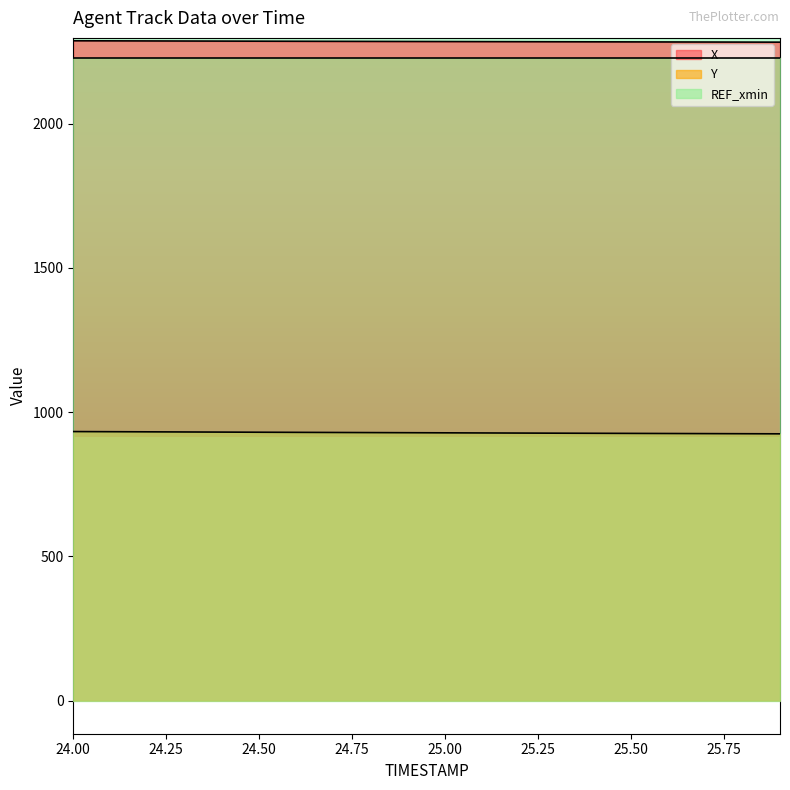

Reading left to right, what are all the values shown in this chart?

X: 24.0=2287.6	24.1=2287.3	24.2=2287.0	24.3=2286.7	24.4=2286.4	24.5=2286.2	24.6=2285.9	24.7=2285.7	24.8=2285.4	24.9=2285.1	25.0=2284.9	25.1=2284.7	25.2=2284.4	25.3=2284.2	25.4=2283.9	25.5=2283.7	25.6=2283.5	25.7=2283.2	25.8=2283.0	25.9=2282.8
Y: 24.0=932.7	24.1=932.2	24.2=931.8	24.3=931.3	24.4=930.8	24.5=930.4	24.6=930.0	24.7=929.5	24.8=929.1	24.9=928.7	25.0=928.3	25.1=927.9	25.2=927.5	25.3=927.1	25.4=926.7	25.5=926.3	25.6=926.0	25.7=925.6	25.8=925.2	25.9=924.9